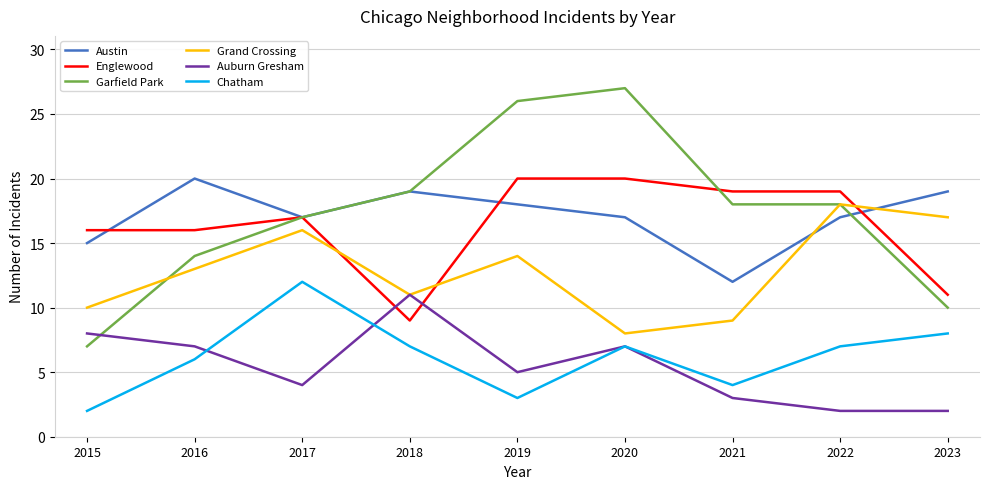

True or false: Austin and Auburn Gresham cross at least once.

False